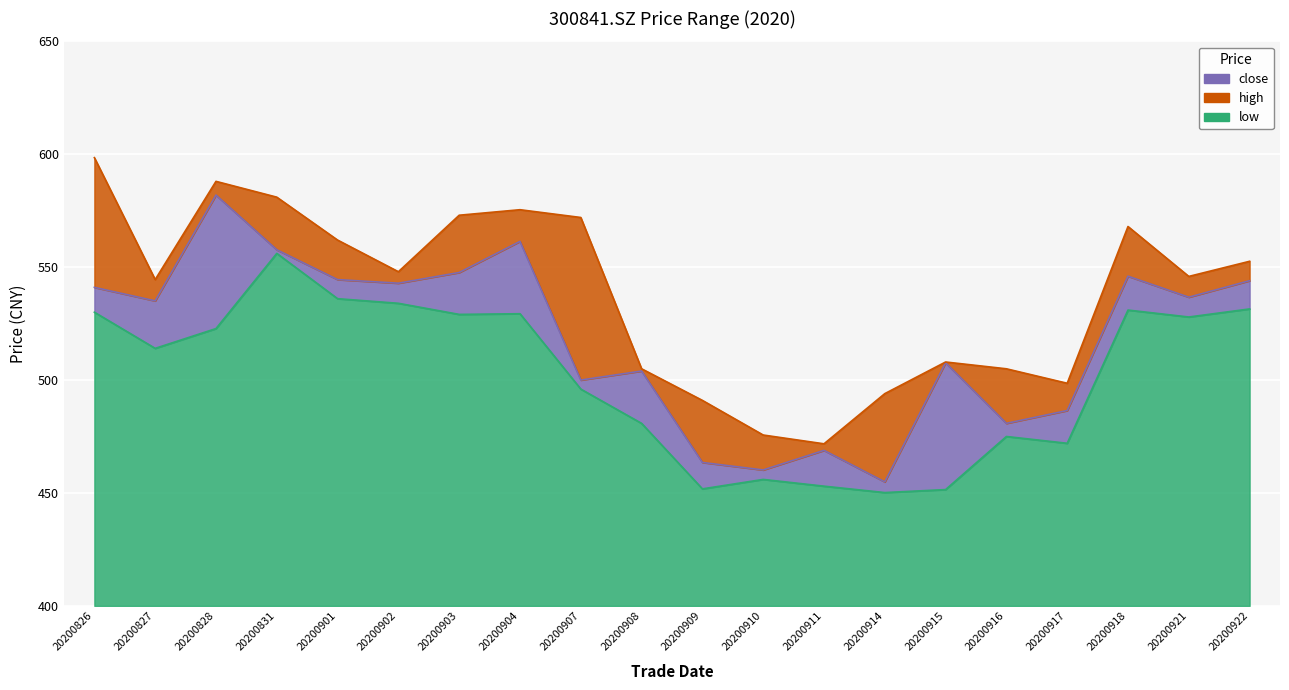

At 20200915, list the series in order from largest to smallest.

high, close, low